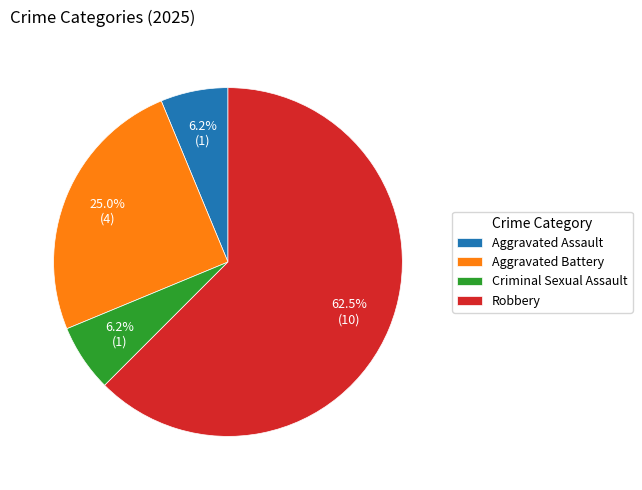

What is the largest slice in the pie chart?

Robbery